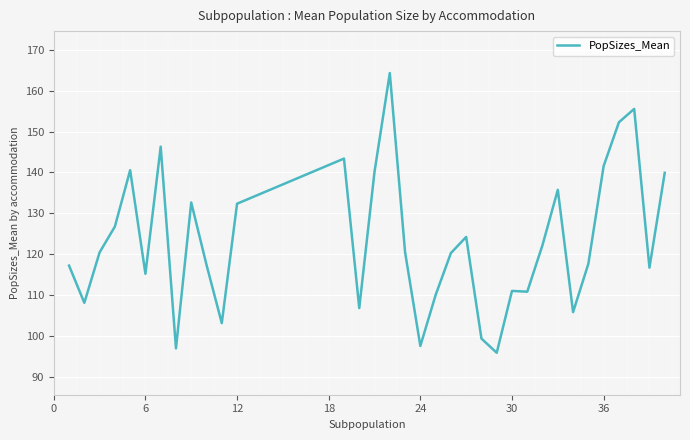

What is the difference between the maximum and minimum values?

68.4